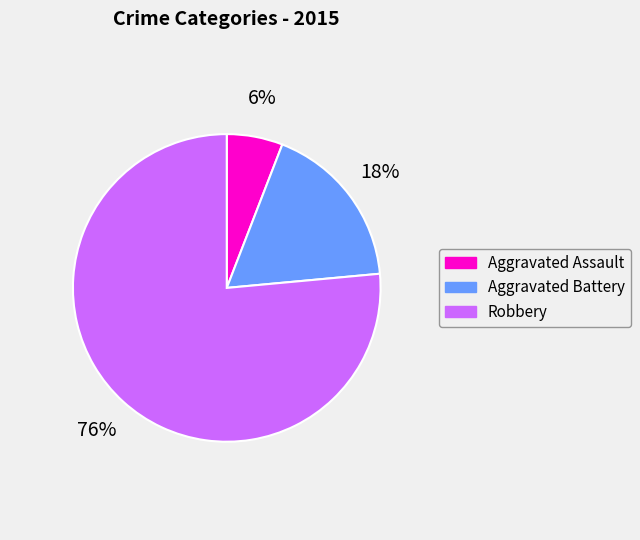

Do Aggravated Battery and Robbery together represent more than half of the pie?

Yes